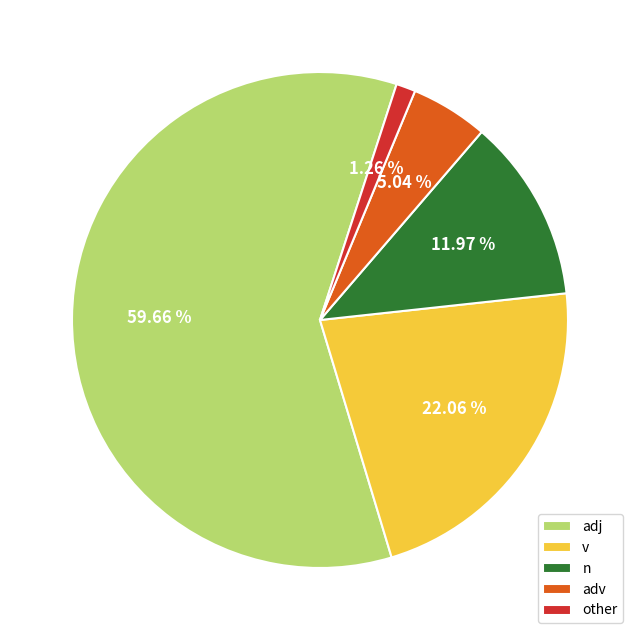

Does any single category account for the majority?

Yes